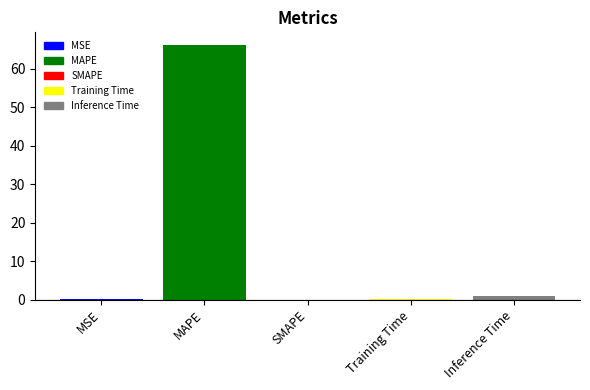

Reading right to left, extract all data points from this chart.

Inference Time=0.9	Training Time=0.1	SMAPE=0.0	MAPE=66.2	MSE=0.1